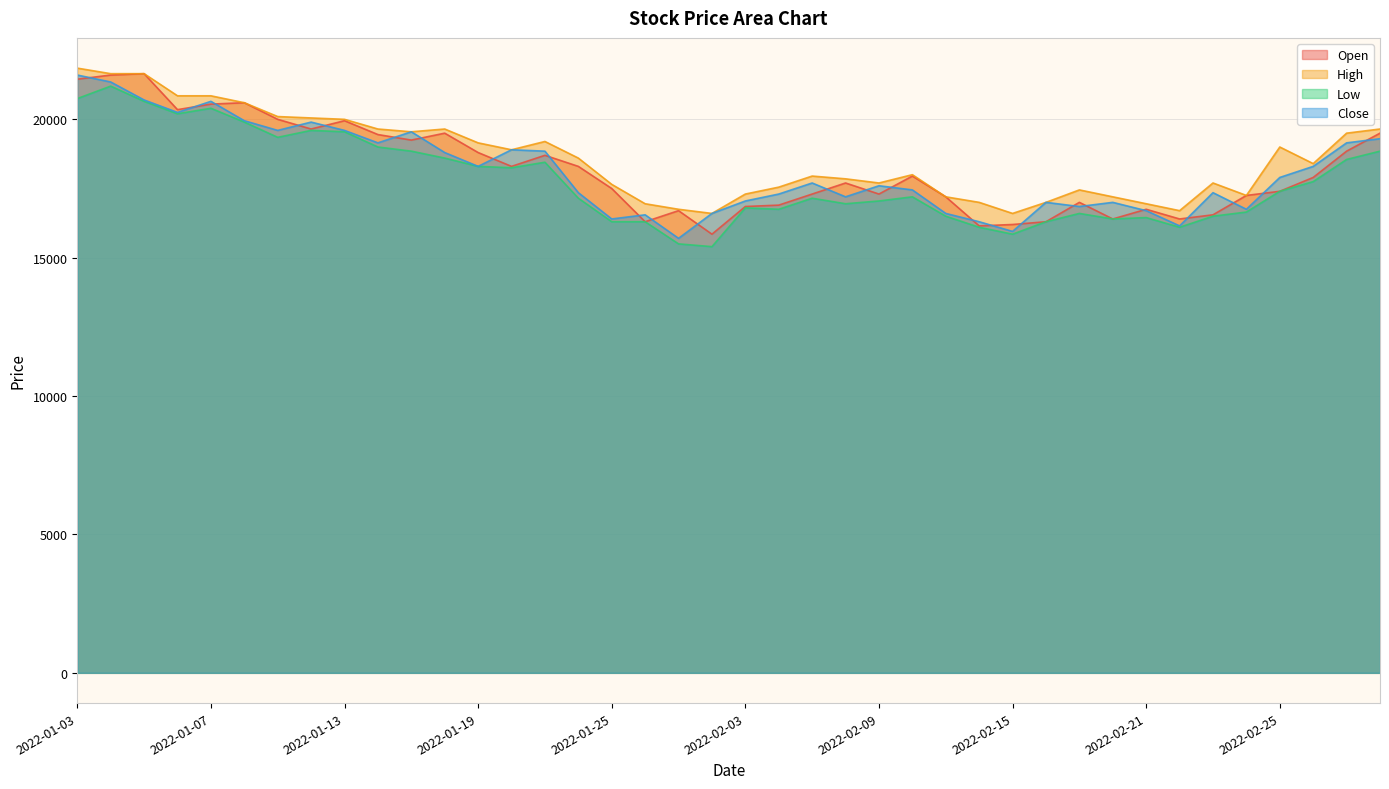

How many lines are shown in the chart?

4